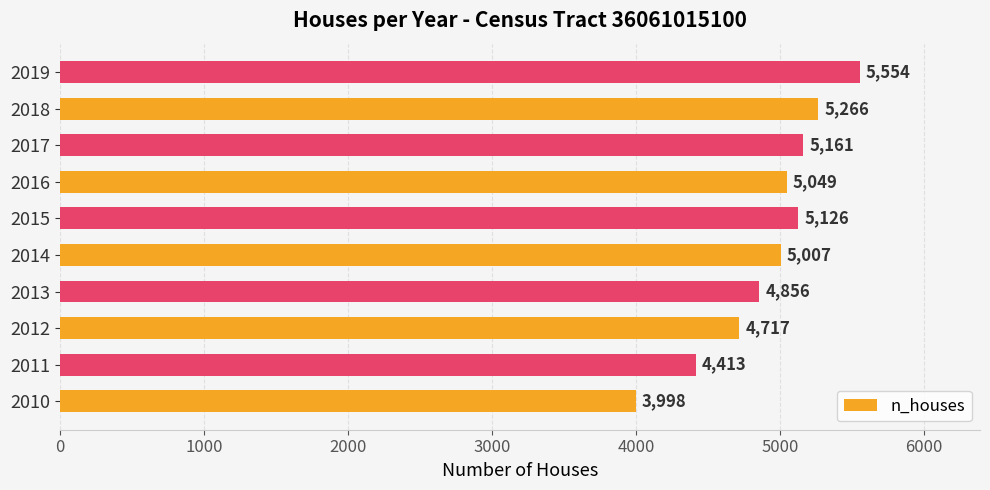

Reading top to bottom, list all the values displayed in this chart.

2019=5554	2018=5266	2017=5161	2016=5049	2015=5126	2014=5007	2013=4856	2012=4717	2011=4413	2010=3998